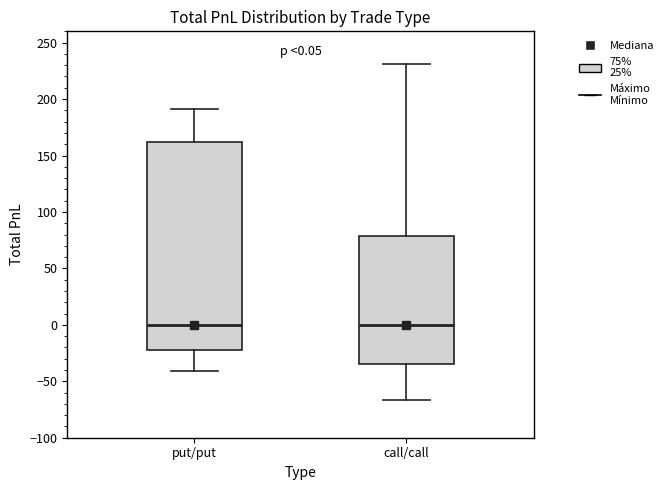

Comparing the boxes themselves (not the whiskers), which one is the tallest?

put/put